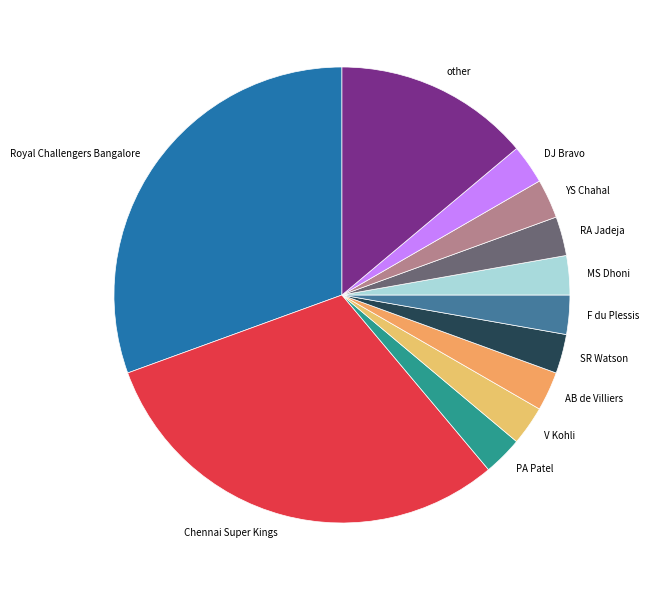

Is there a majority slice in this chart?

No